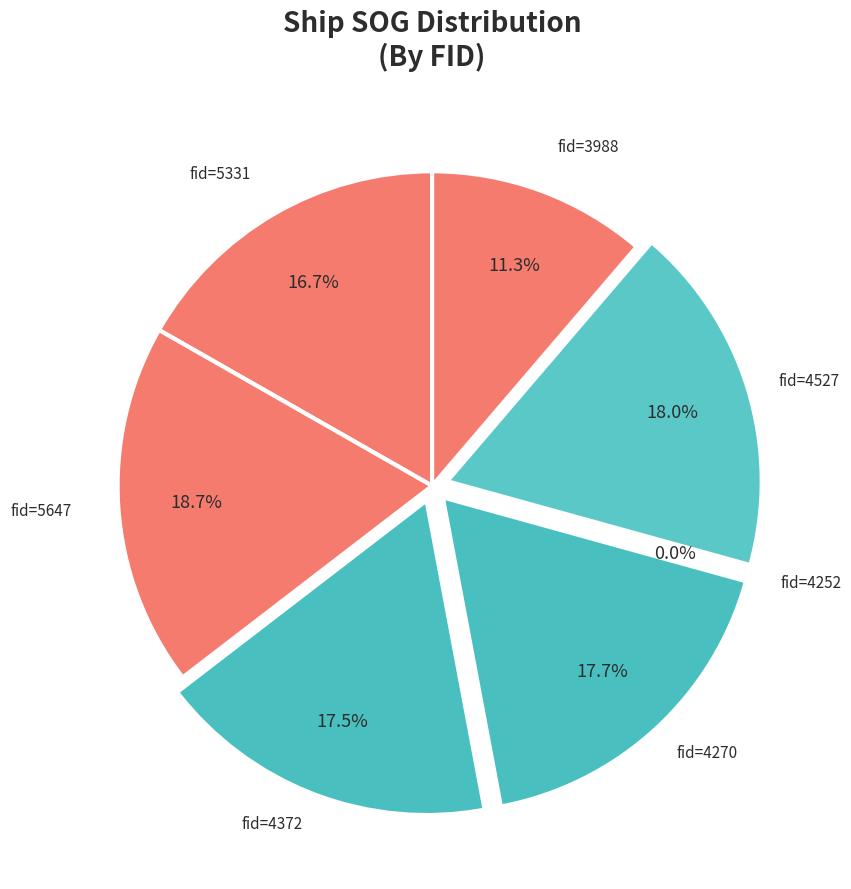

How many segments does this pie chart have?

7